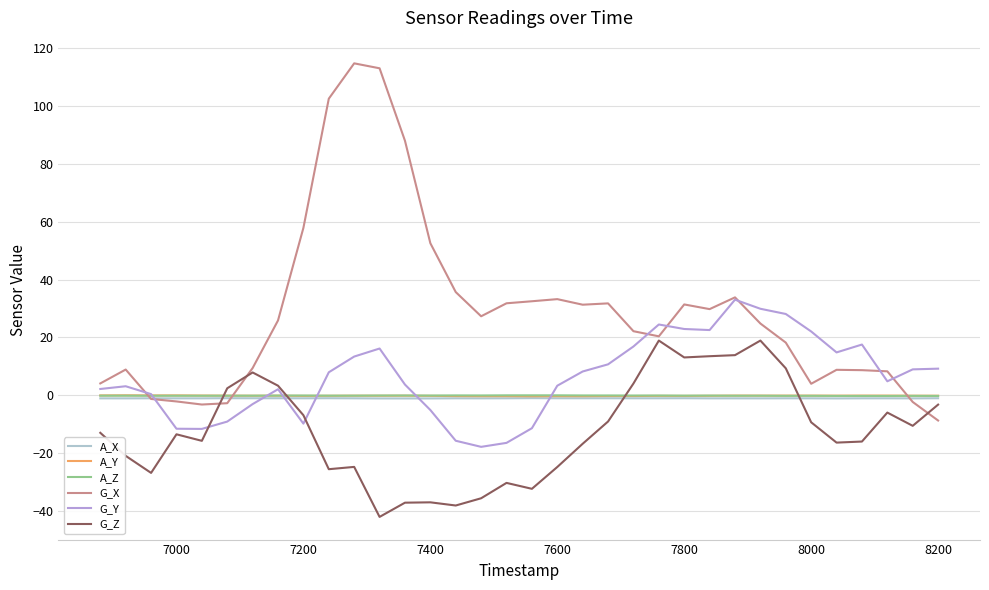

Which series has the largest total across all categories?

G_X